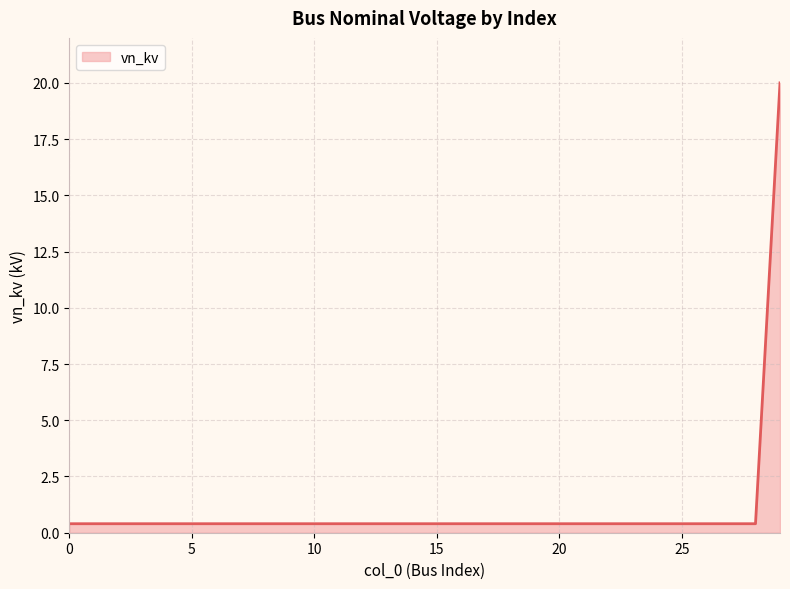

Reading right to left, extract all data points from this chart.

20.0	0.4	0.4	0.4	0.4	0.4	0.4	0.4	0.4	0.4	0.4	0.4	0.4	0.4	0.4	0.4	0.4	0.4	0.4	0.4	0.4	0.4	0.4	0.4	0.4	0.4	0.4	0.4	0.4	0.4